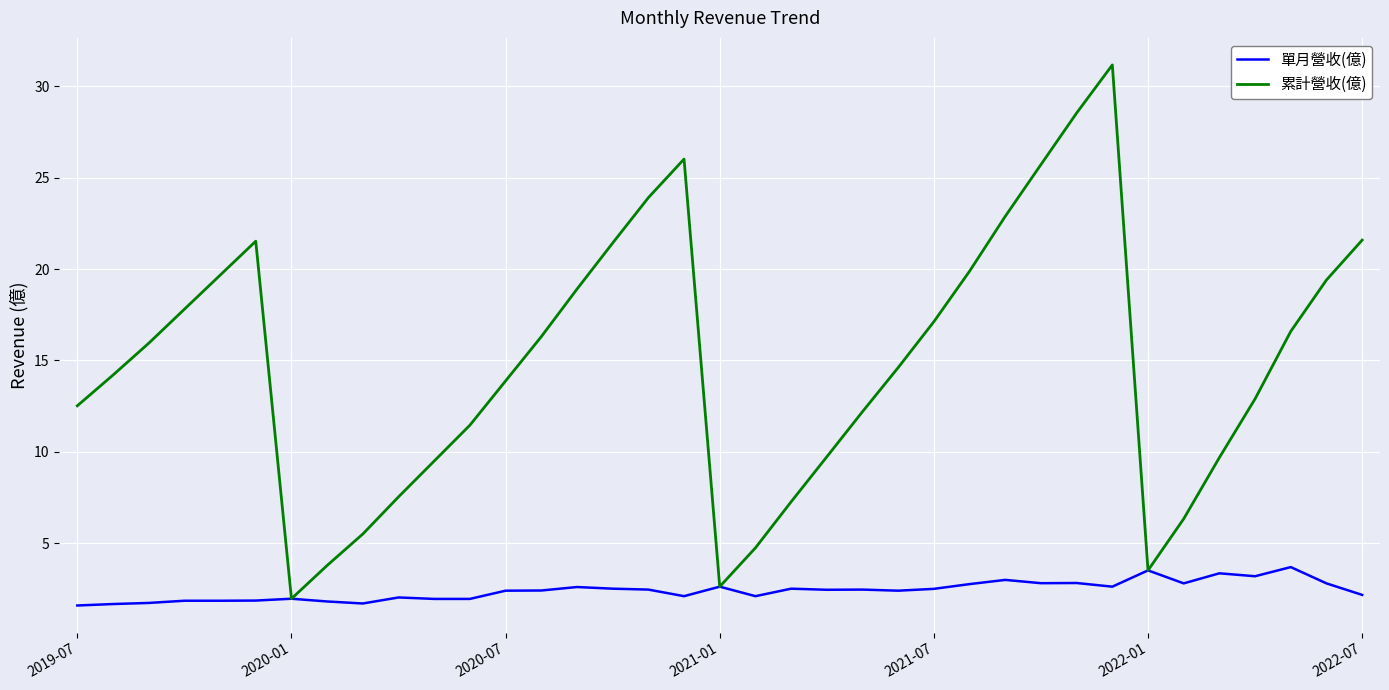

Which series has the largest total across all categories?

累計營收(億)